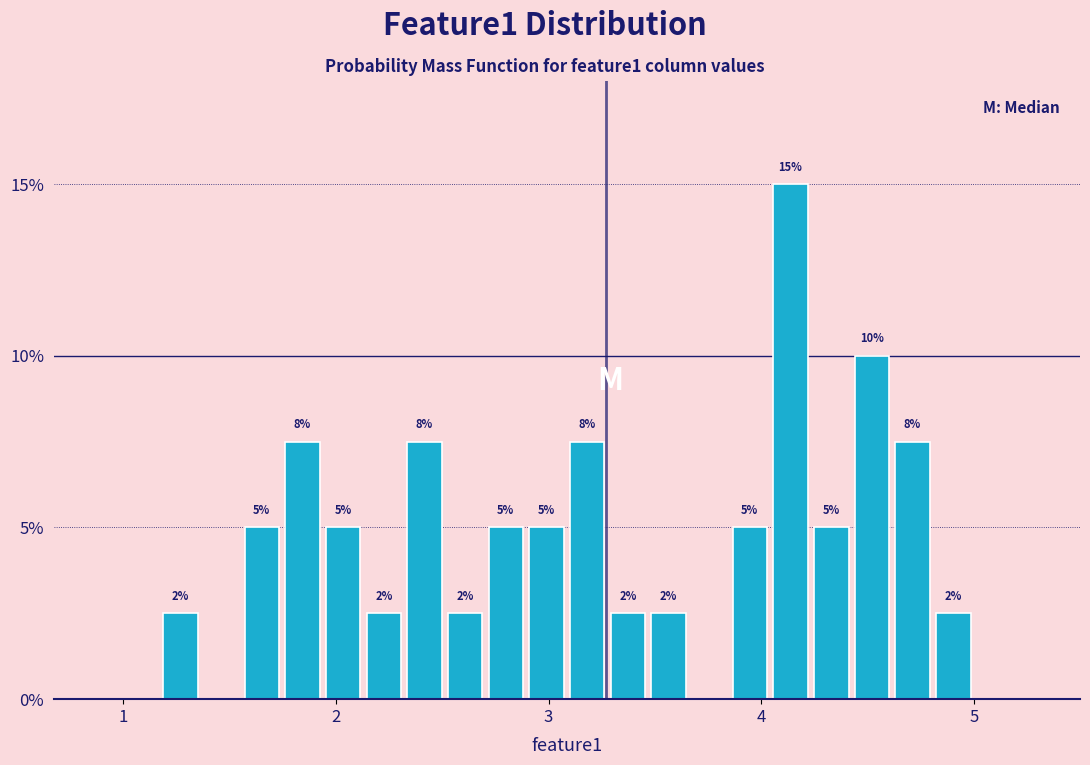

Around what value on the x-axis is the tallest bar? Give the approximate position of its centre, as read against the axis.

4.1